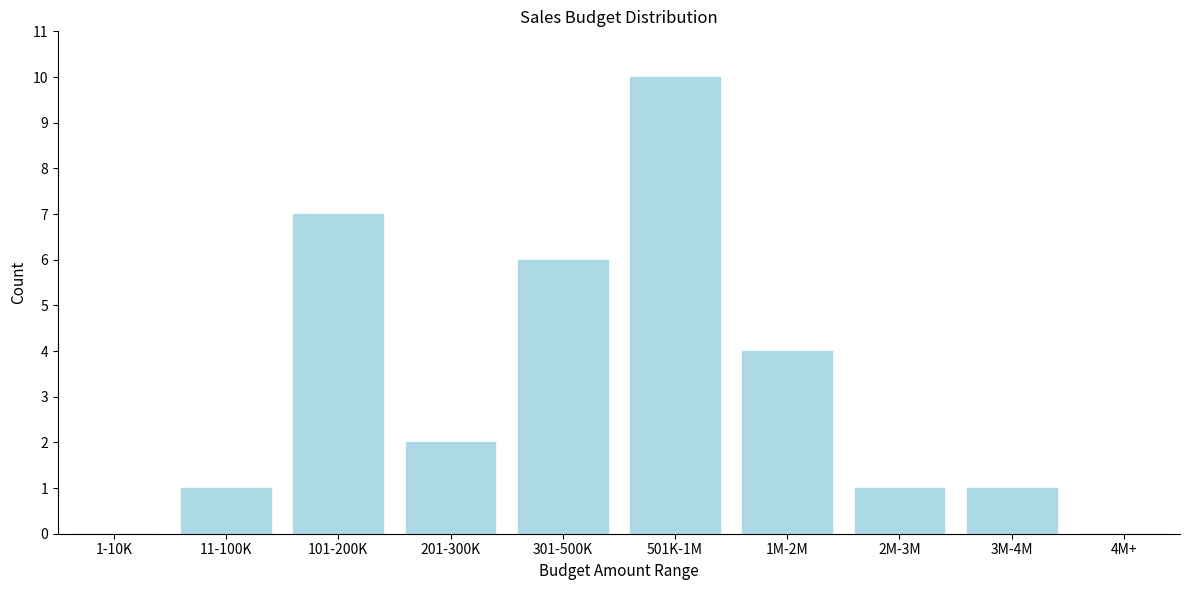

Reading left to right, transcribe all the data shown in this chart.

1-10K=0	11-100K=1	101-200K=7	201-300K=2	301-500K=6	501K-1M=10	1M-2M=4	2M-3M=1	3M-4M=1	4M+=0